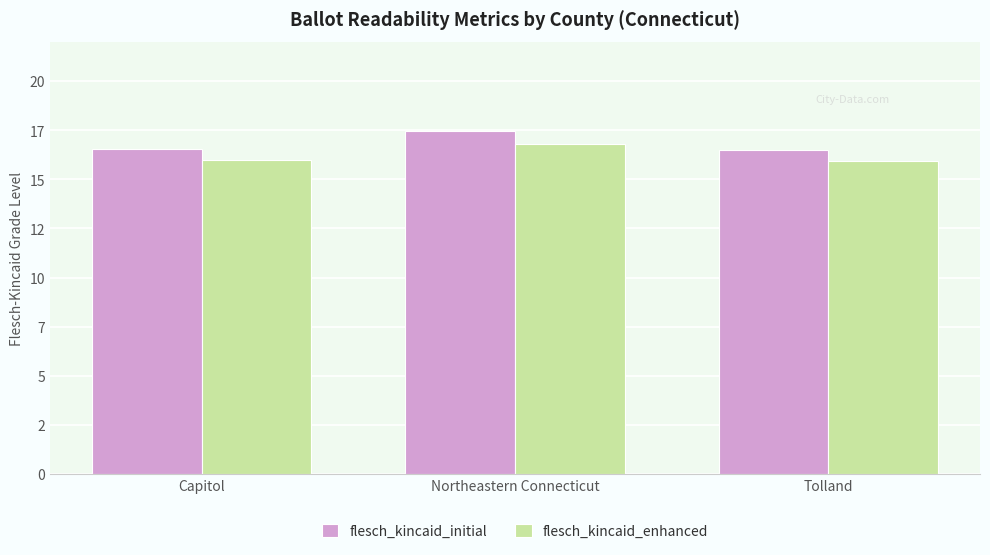

Does the chart contain stacked bars?

No